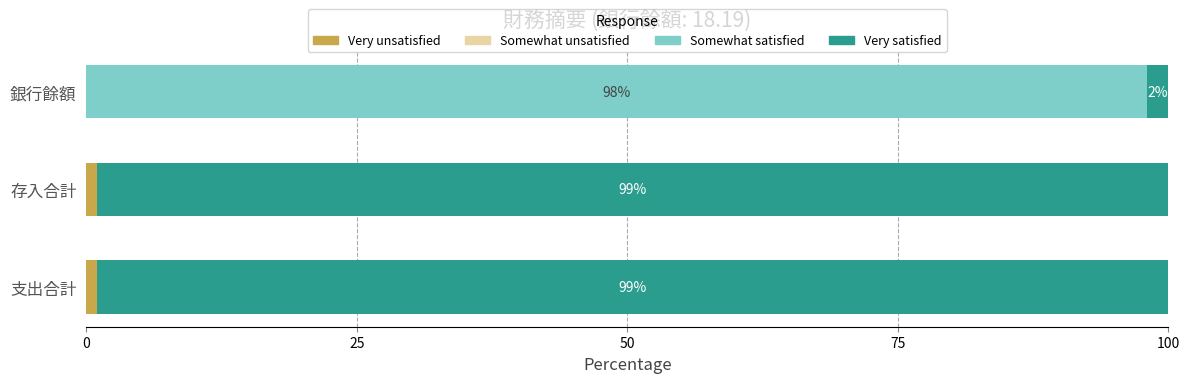

What is the total value across all series at 銀行餘額?

100